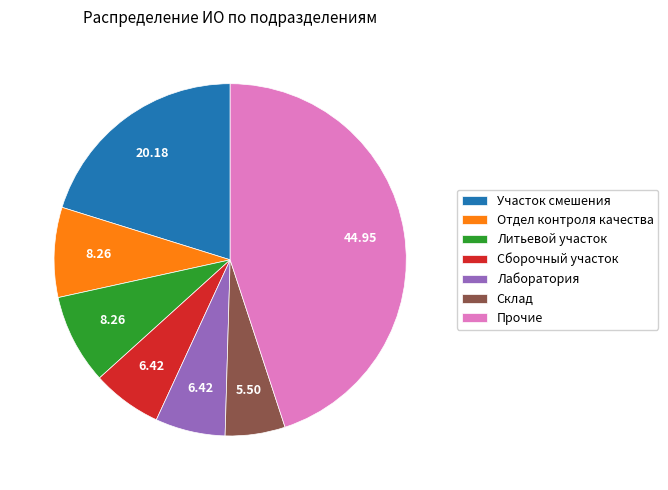

Which category has the smallest portion of the pie?

Склад